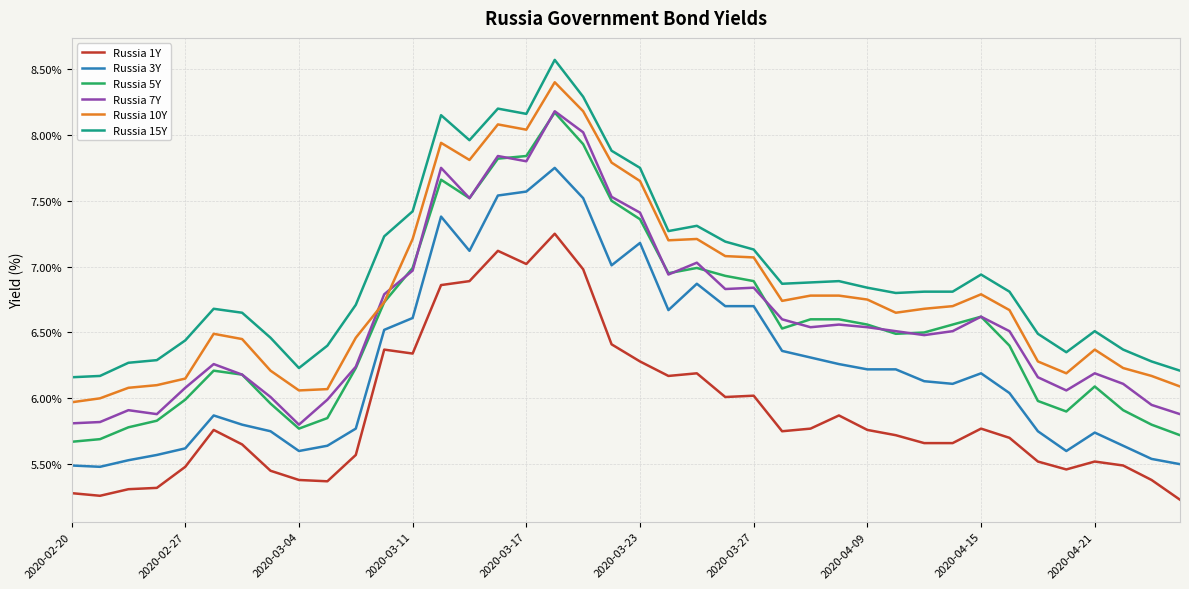

What is the minimum value shown in the chart?

5.2